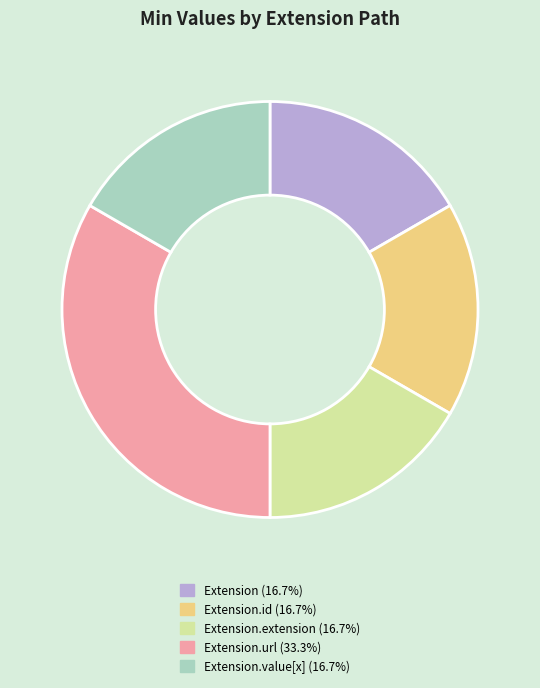

Is there a majority slice in this chart?

No